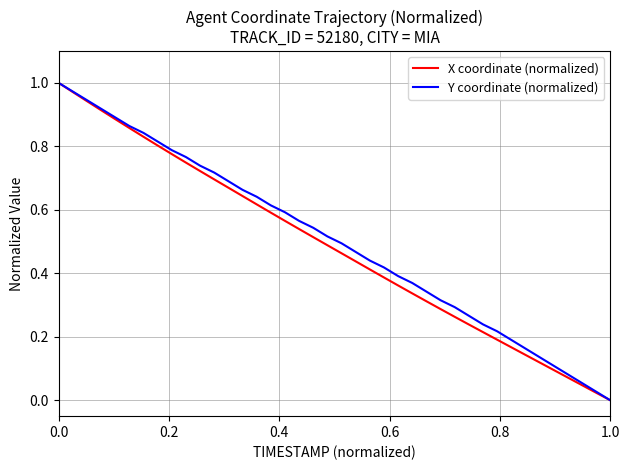

Is this an area chart (filled region under the line)?

No